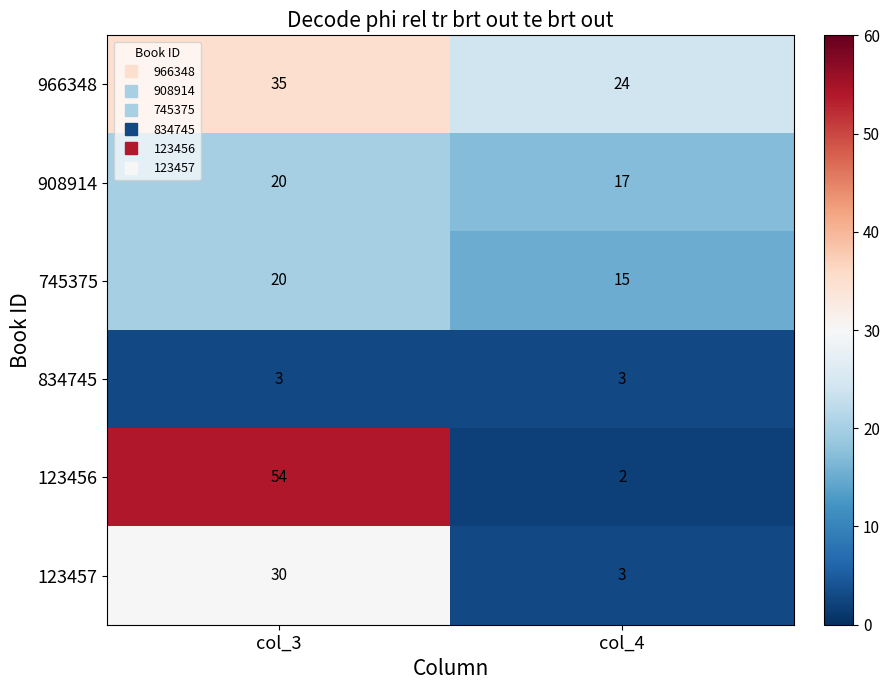

Reading left to right, transcribe all the data shown in this chart.

966348: 35	24
908914: 20	17
745375: 20	15
834745: 3	3
123456: 54	2
123457: 30	3